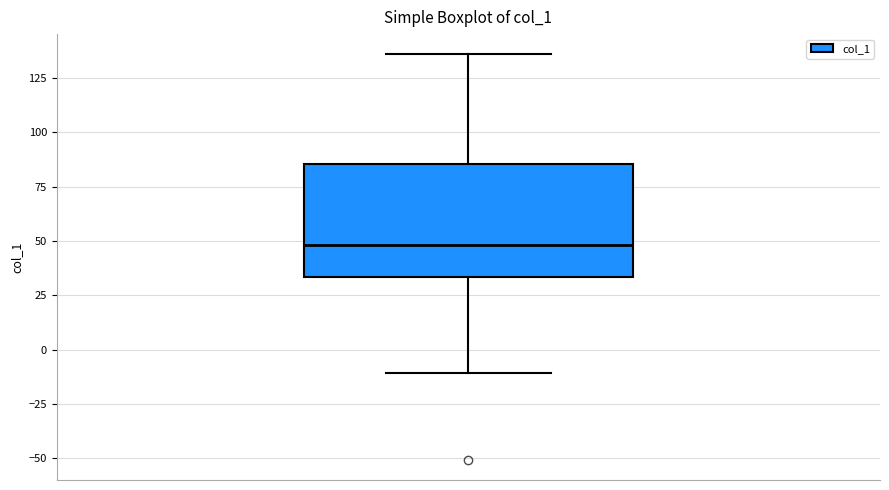

Transcribe this box plot: give where the median line is, the range the box spans, and where the two whiskers end, as read against the y-axis. The values are not printed on the chart, so give them approximately, as read against the axis.

median 50, box 35 to 85, whiskers -10 to 135